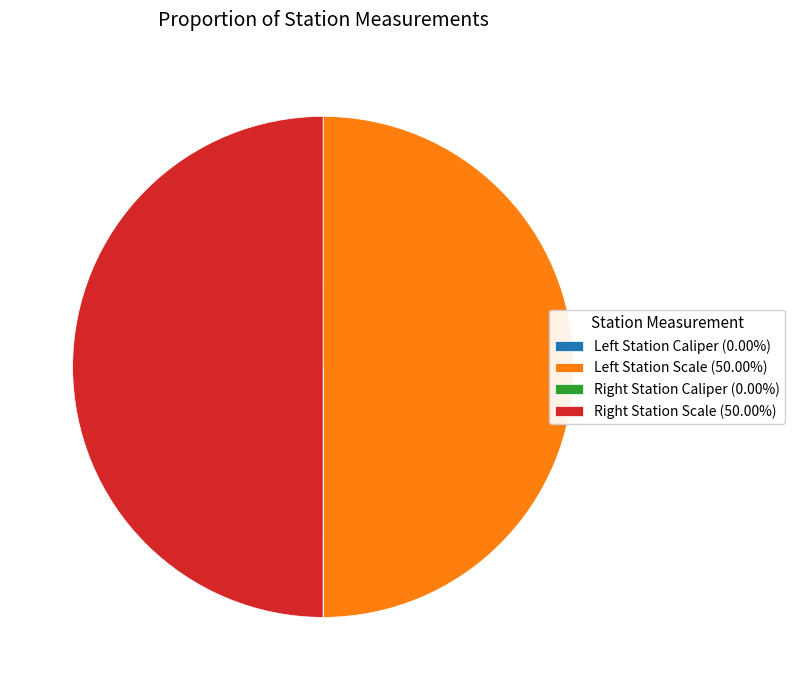

Does any single category account for the majority?

No